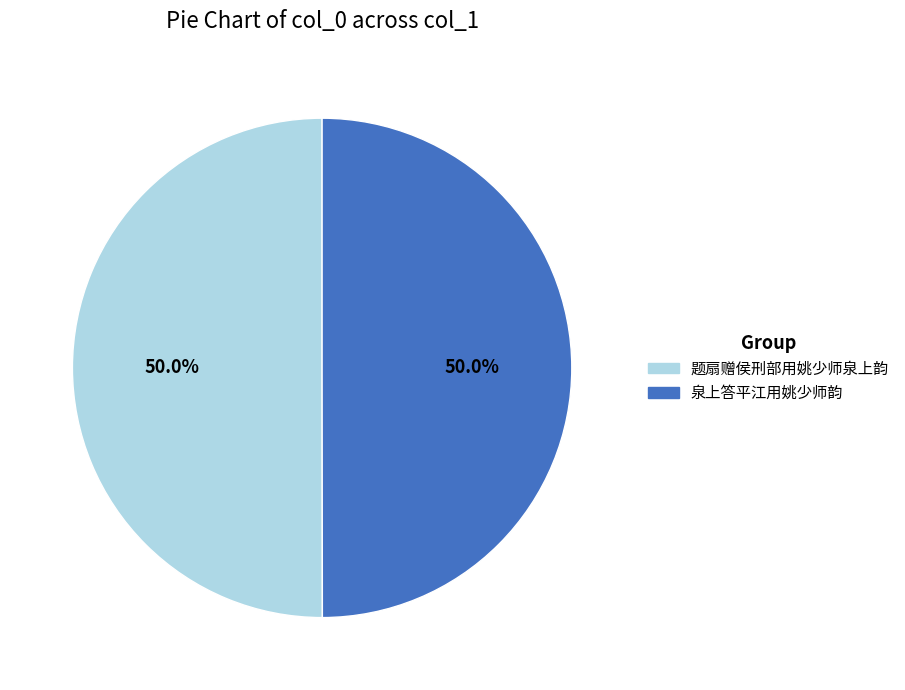

What is the ratio of the value at 题扇赠侯刑部用姚少师泉上韵 to the value at 泉上答平江用姚少师韵?

1.0